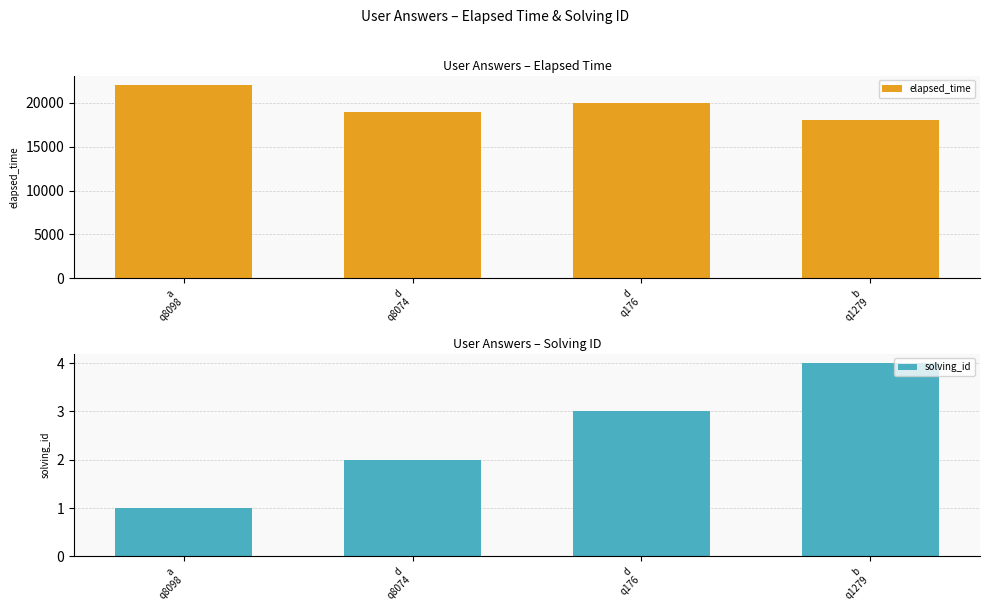

What is the difference between the second highest and second lowest values in the elapsed_time series?

1000